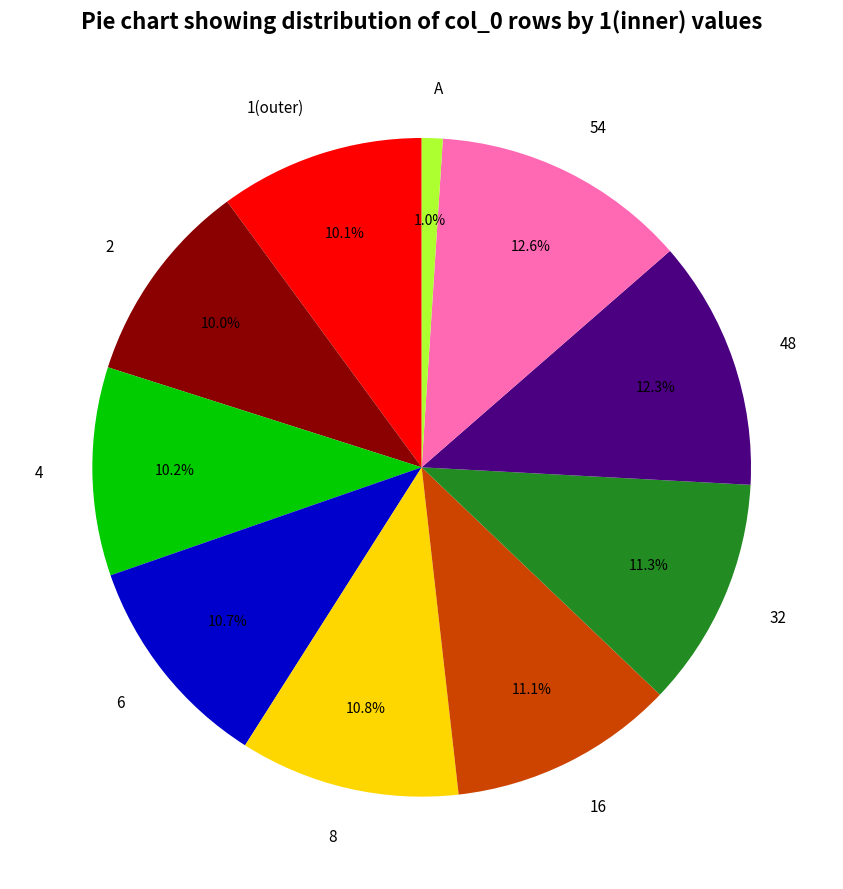

To the nearest percent, what is the difference between the A and 1(outer) slice percentages?

9%